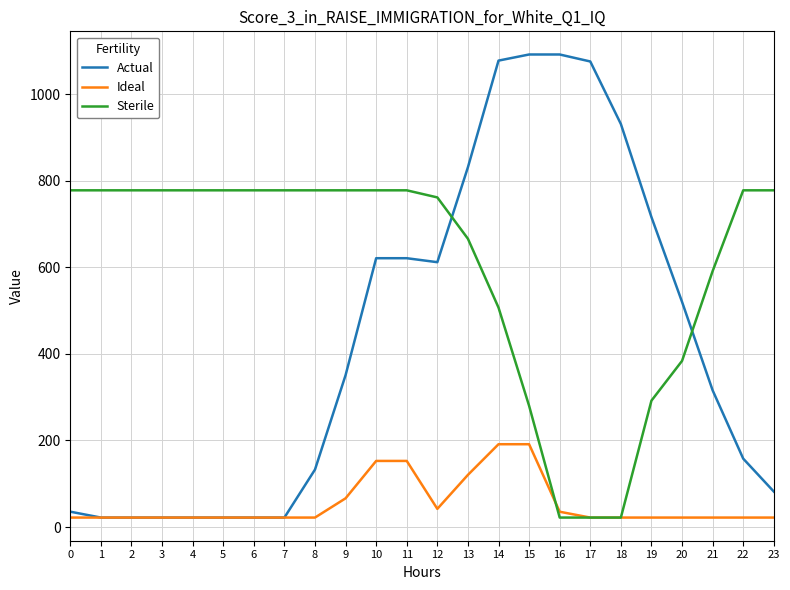

Is the value of Ideal at 3 greater than the value of Sterile at 21?

No